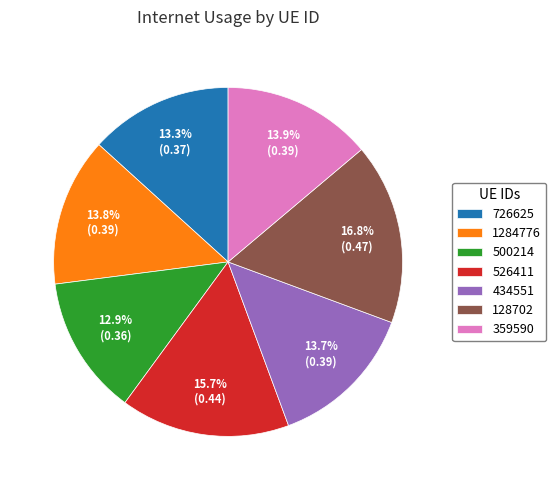

How many segments does this pie chart have?

7